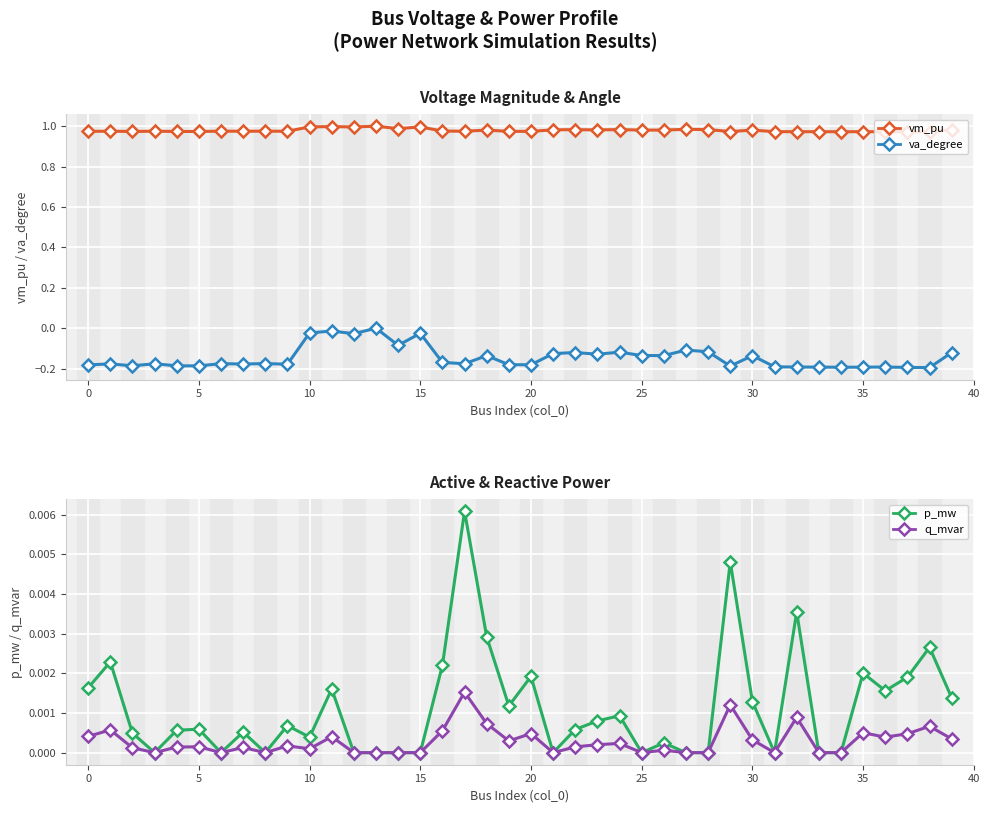

What is the lowest value of the va_degree series?

-0.2